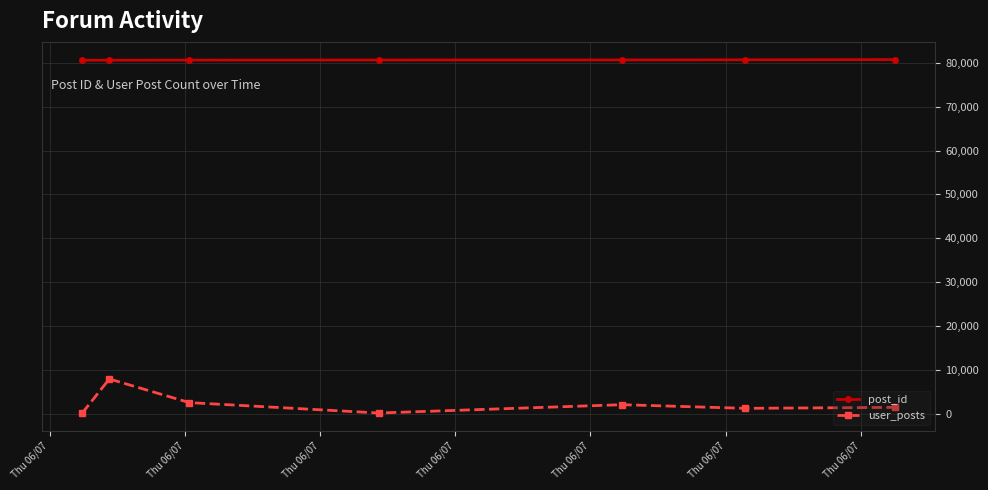

True or false: post_id and user_posts intersect in this chart.

False